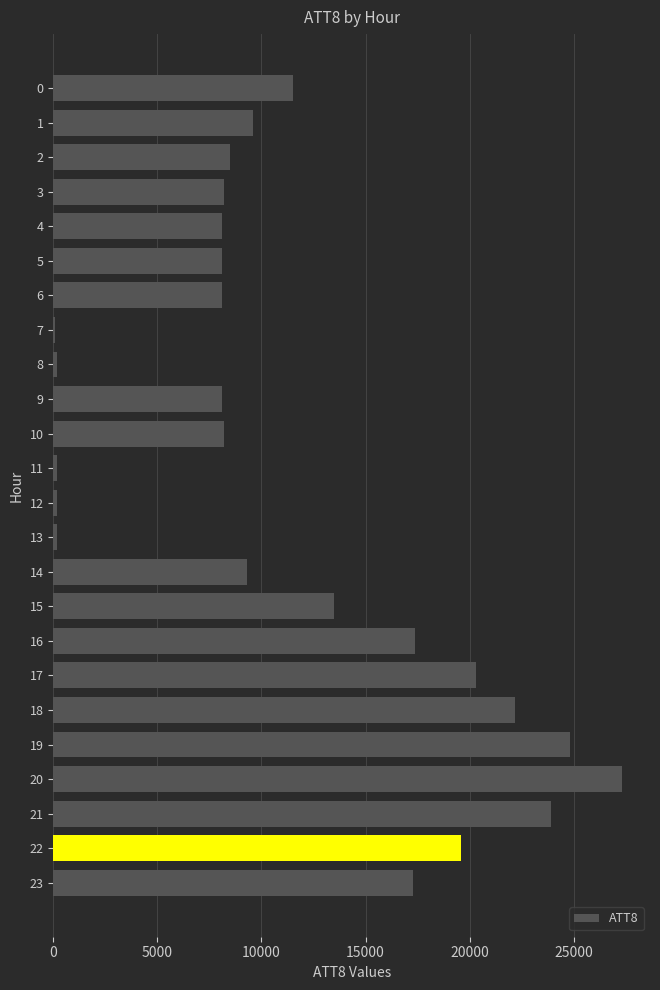

Between 23 and 8, which is larger?

23